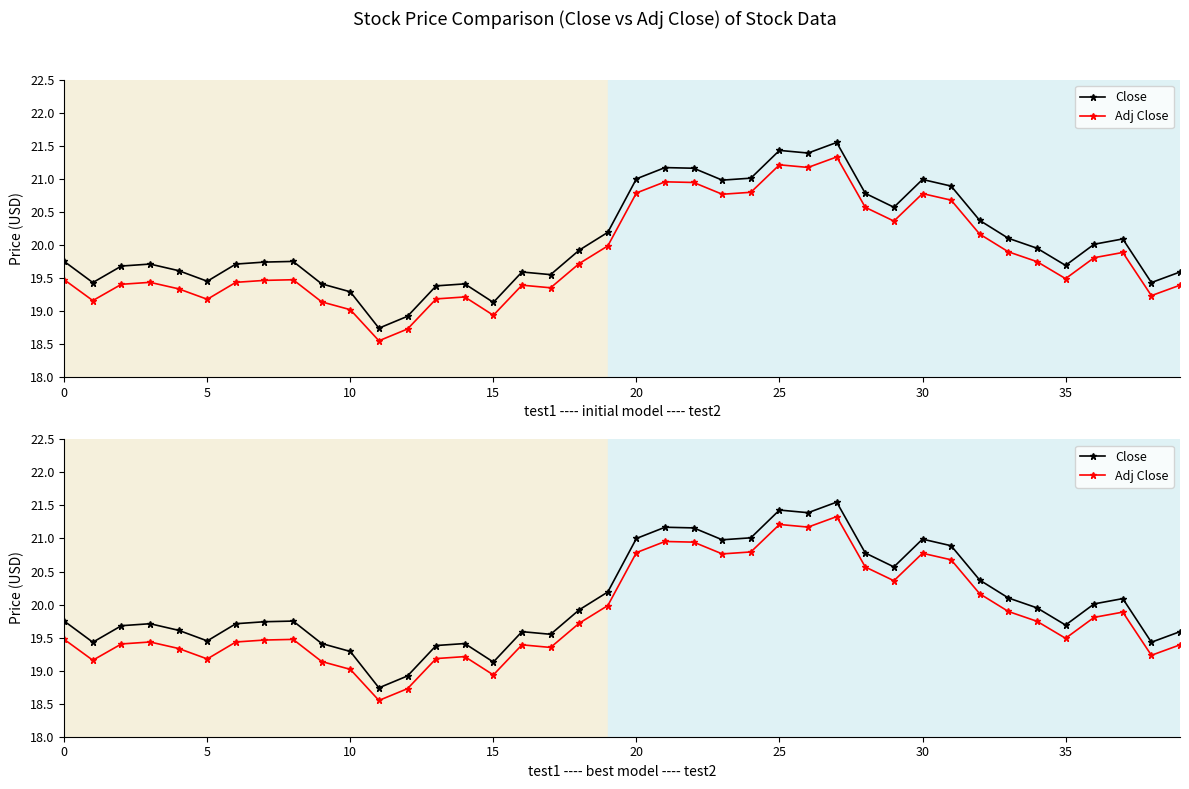

Is this an area chart (filled region under the line)?

No